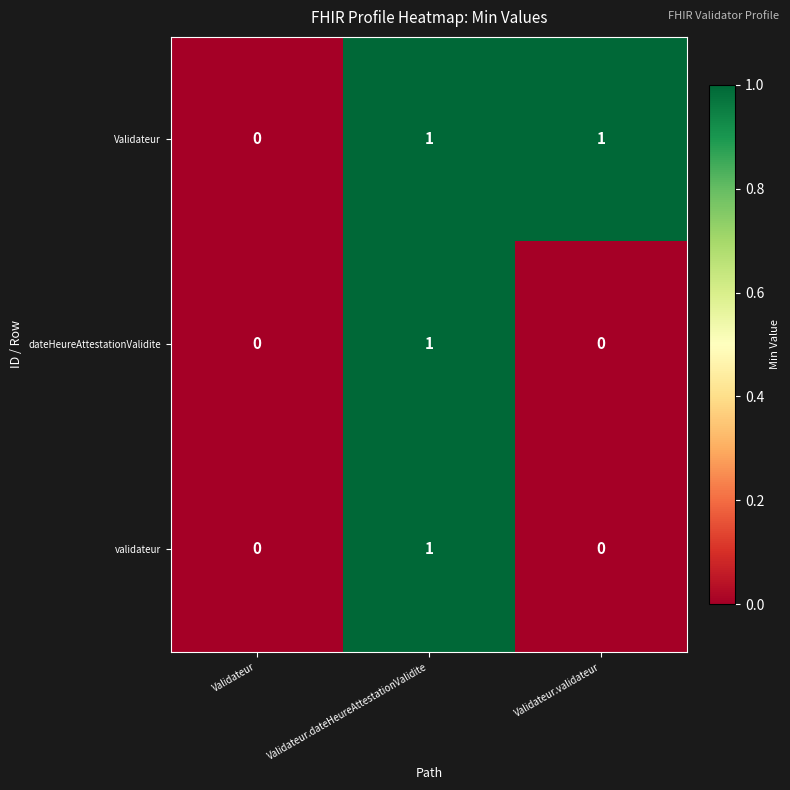

The Validateur series shows 0 at Validateur. True or false?

True